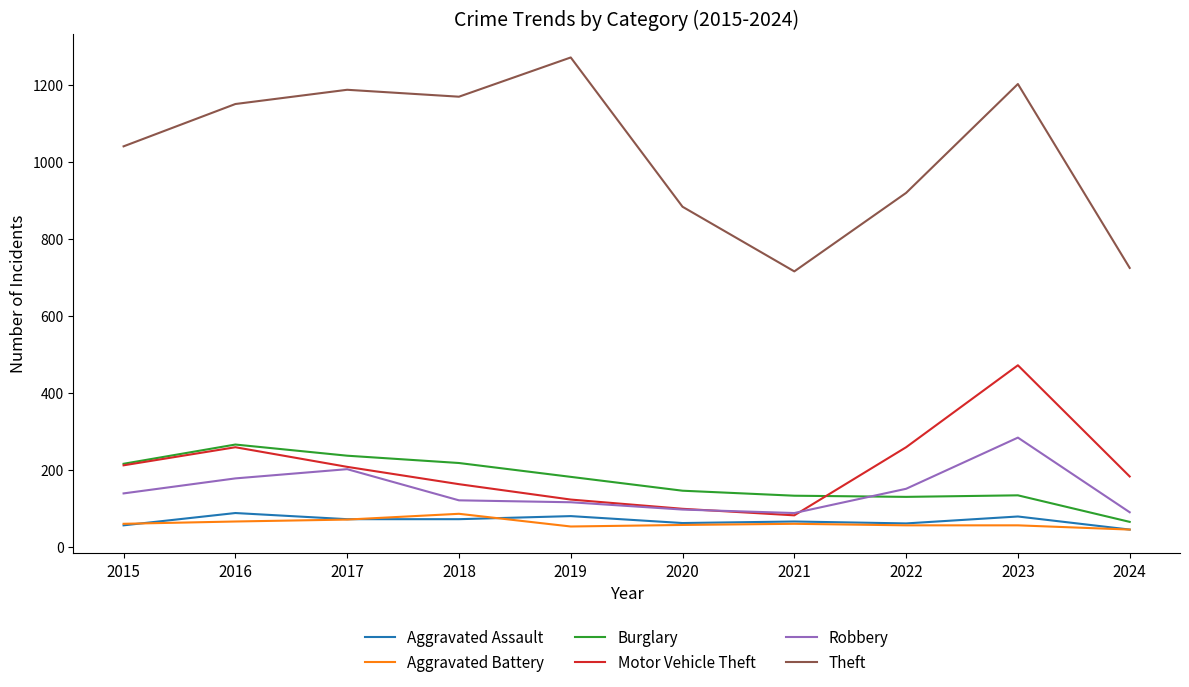

At which category is the sum across all series the highest?

2023